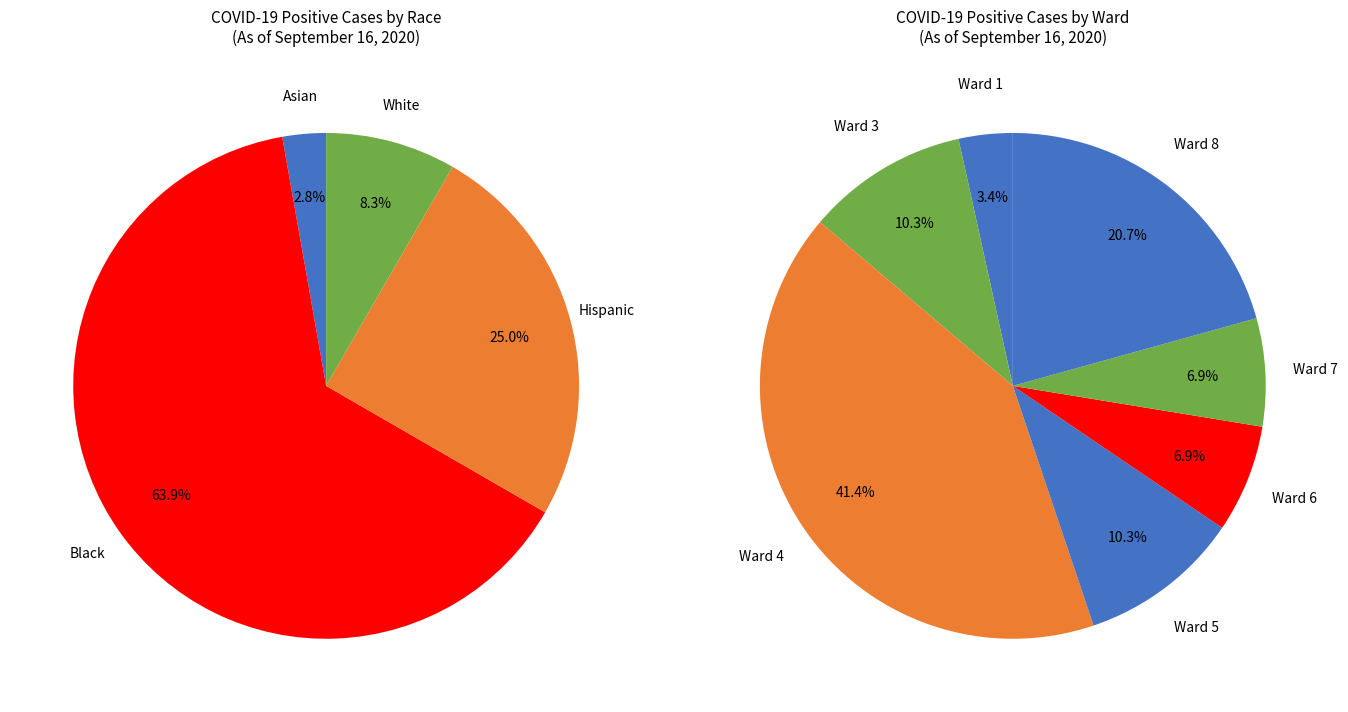

Which category has the biggest portion of the pie?

Black